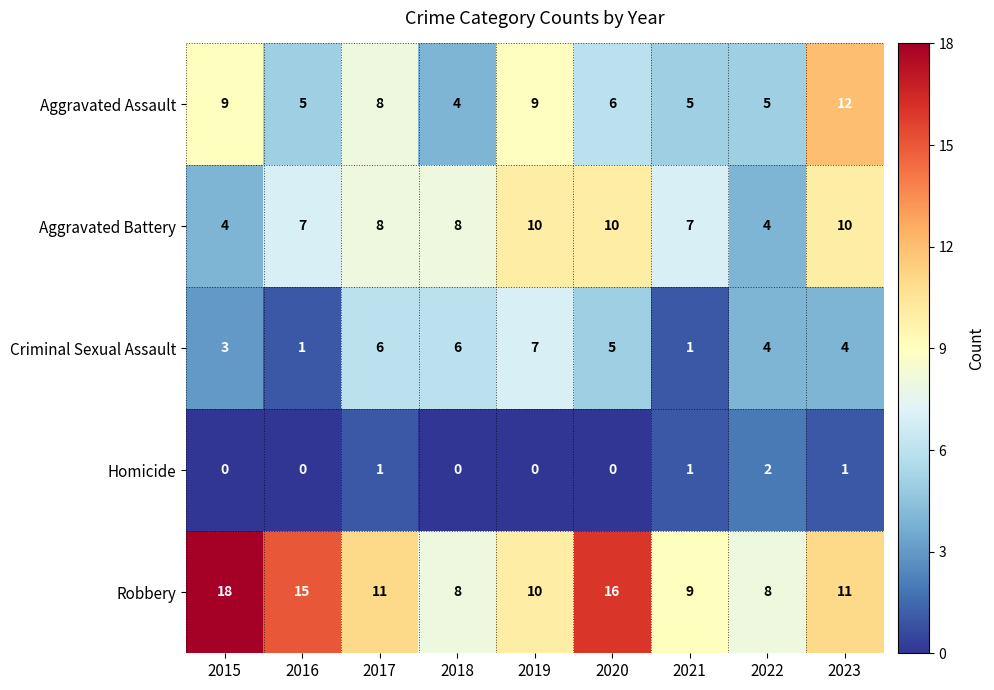

Is it true that Robbery equals 4 at 2017?

False